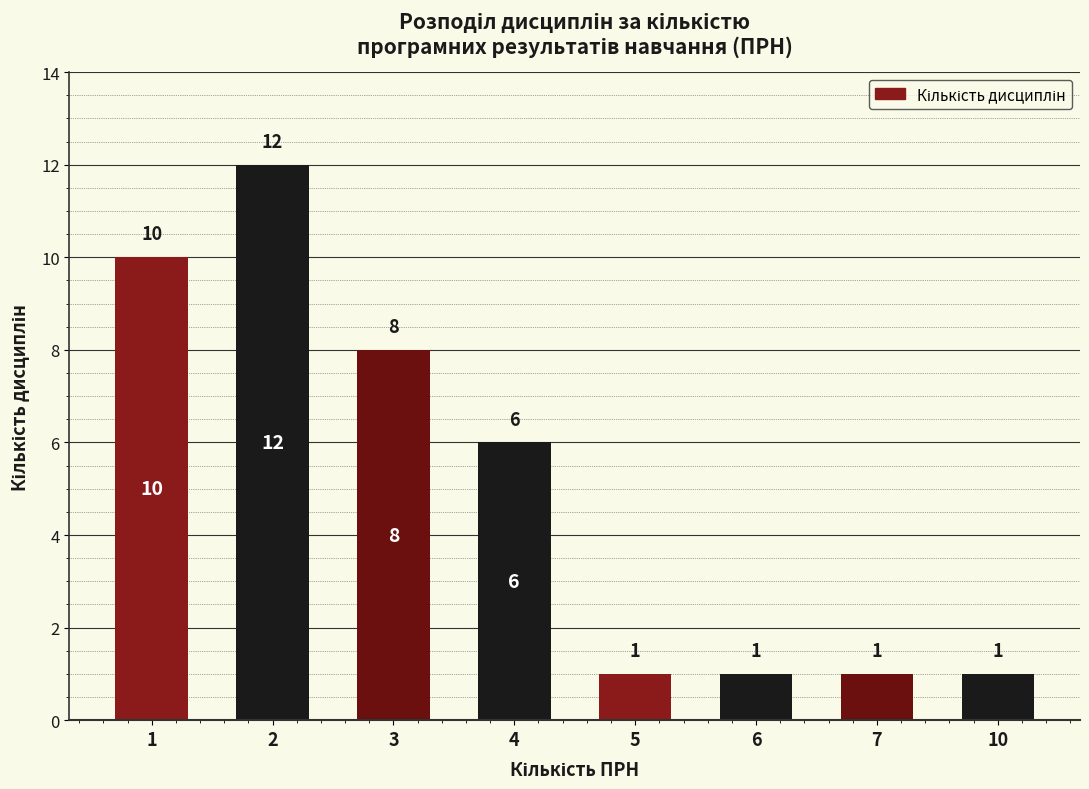

Are the bars horizontal?

No